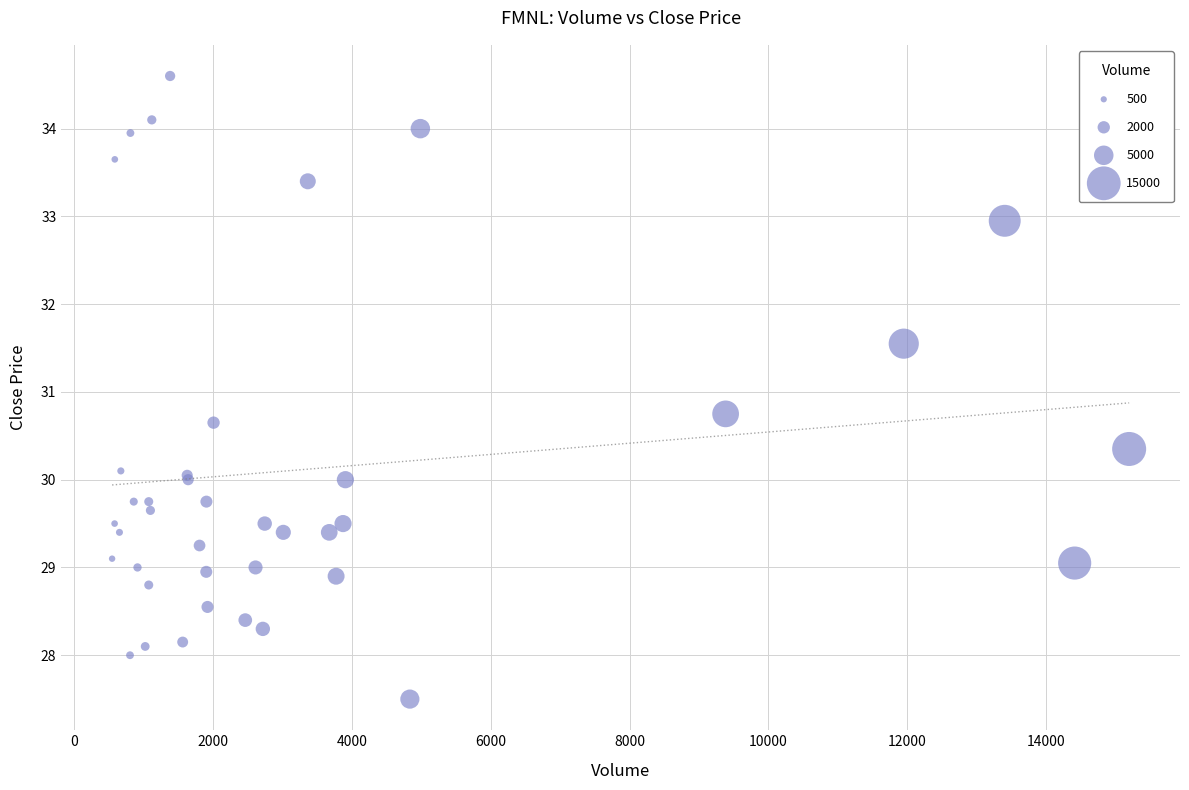

What Y value in the scatter plot is closest to 31?

30.8